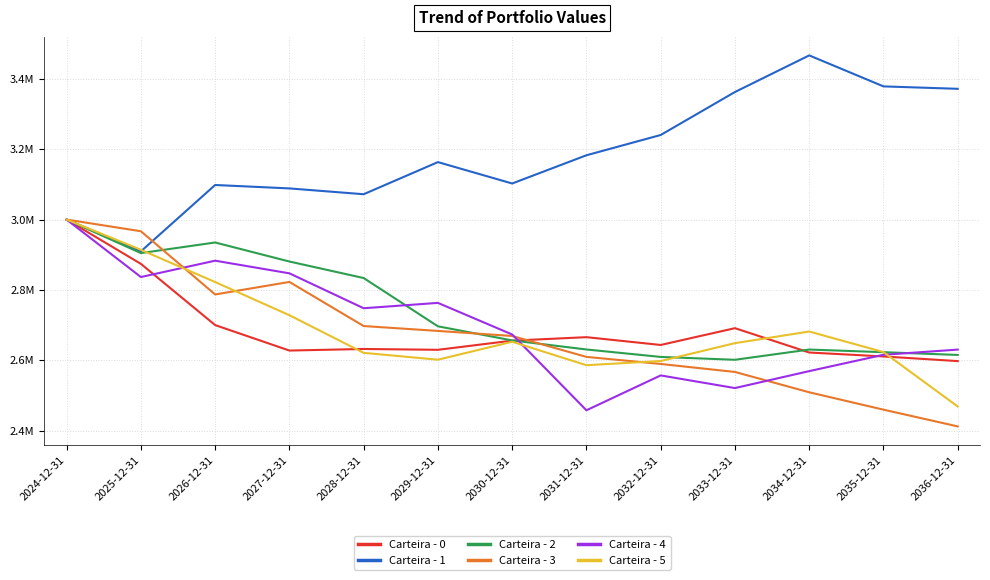

Rank the series by their maximum value, from lowest to highest.

Carteira - 0, Carteira - 2, Carteira - 3, Carteira - 4, Carteira - 5, Carteira - 1